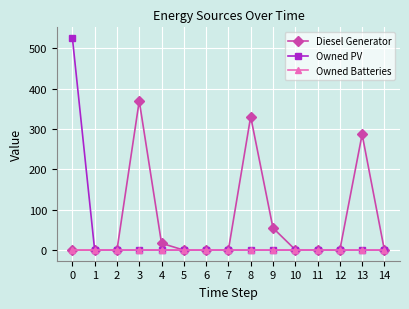

List the series in order of their peak value, highest first.

Owned PV, Diesel Generator, Owned Batteries